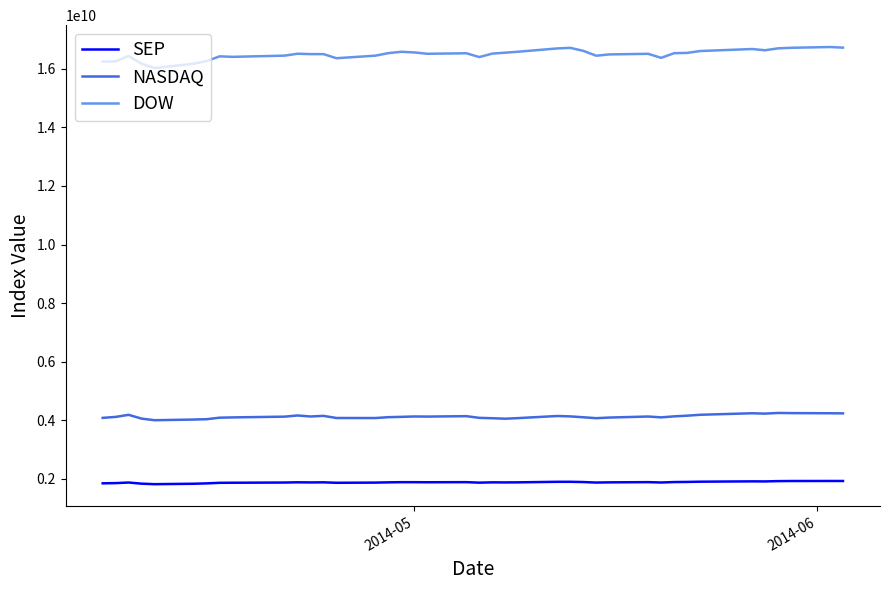

What is the difference between the maximum and minimum values in the DOW series?

716880859